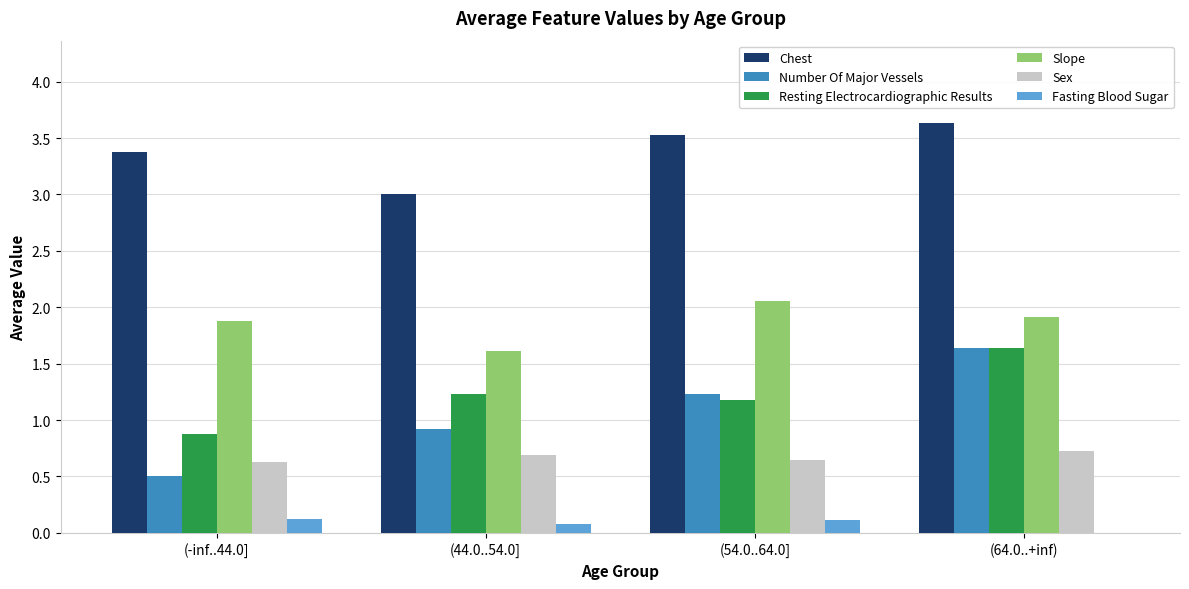

What is the sum of all Fasting Blood Sugar values?

0.3